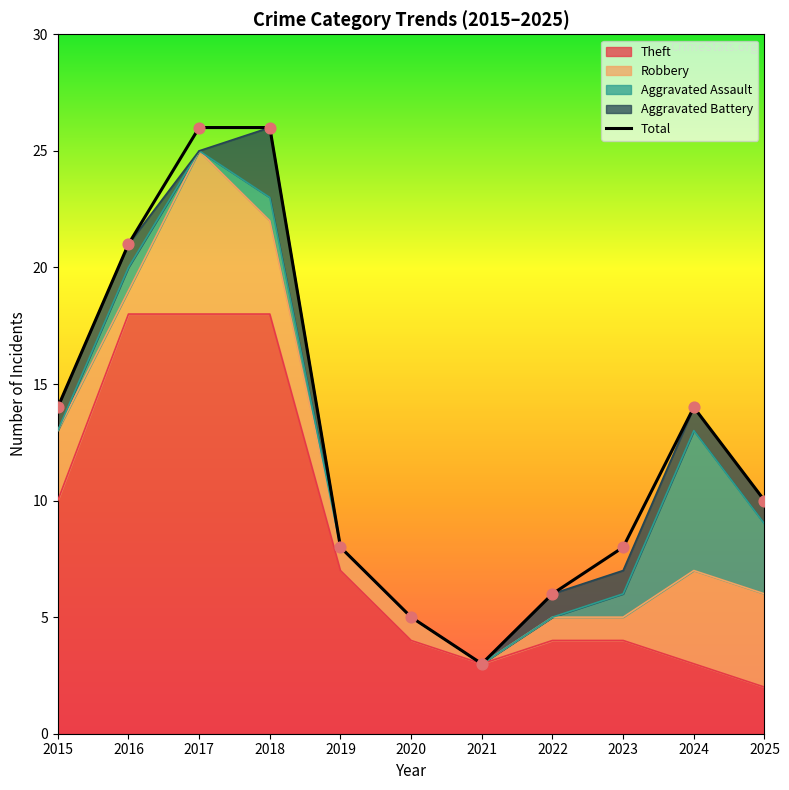

At how many categories does at least one series exceed 12?

5